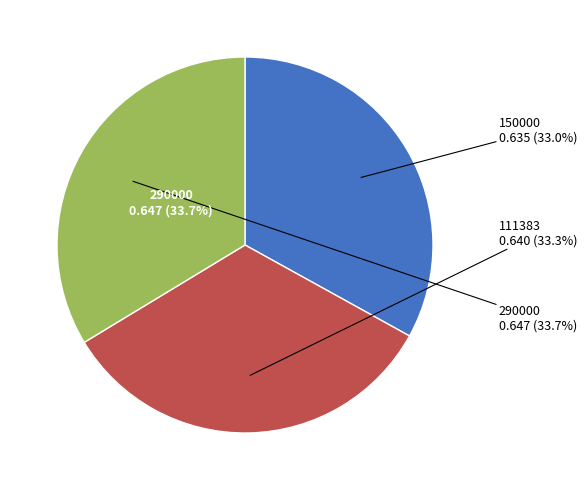

Do 150000 and 111383 together represent more than half of the pie?

Yes